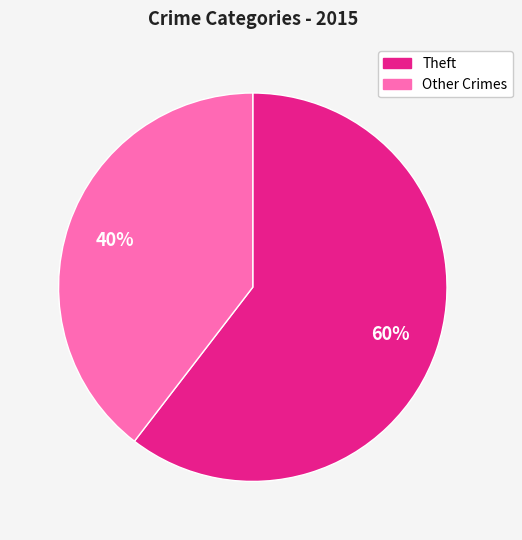

Is there a majority slice in this chart?

Yes